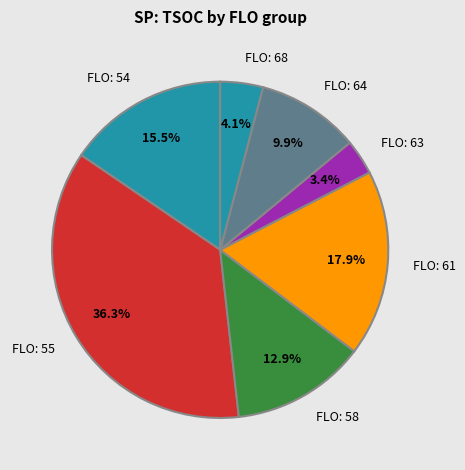

Which slice is the largest?

FLO: 55